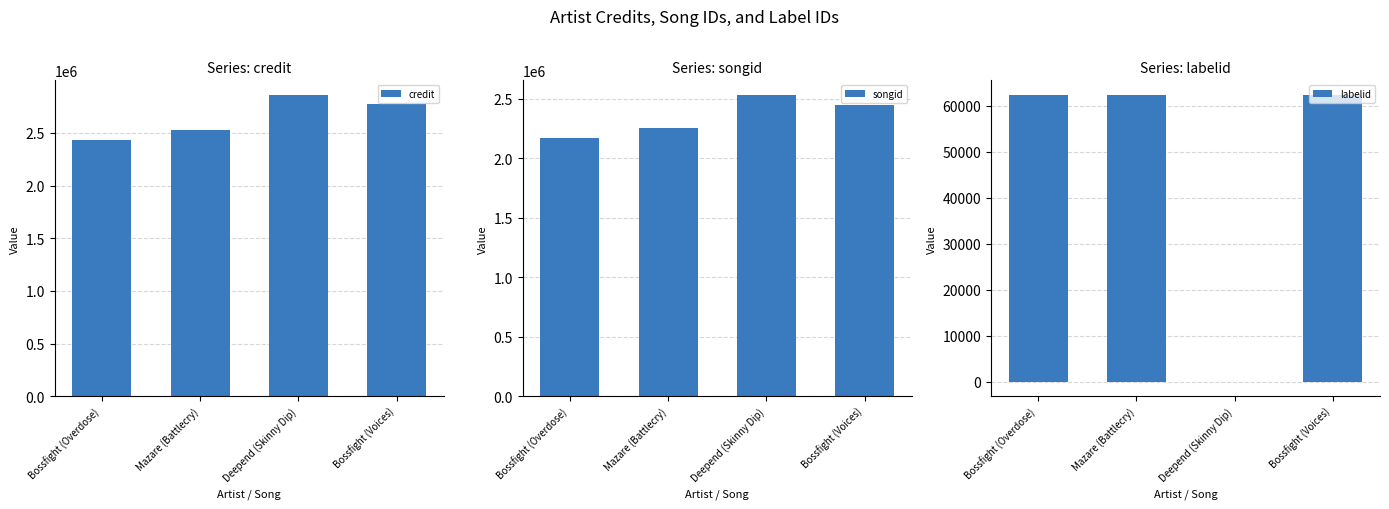

Count the number of data series in this chart.

3